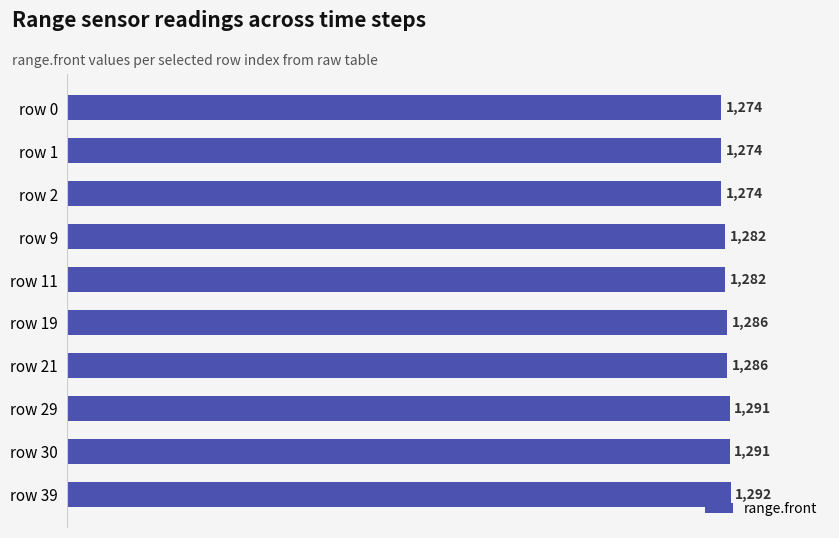

Which label corresponds to the largest value in the chart?

row 39